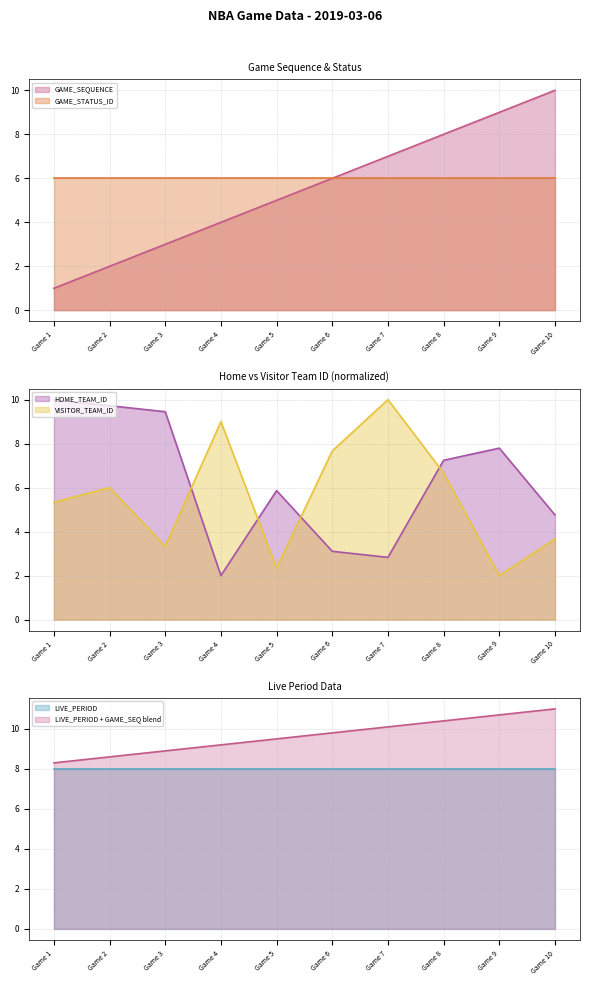

What is the difference between the second highest and second lowest values in the GAME_SEQUENCE series?

7.0